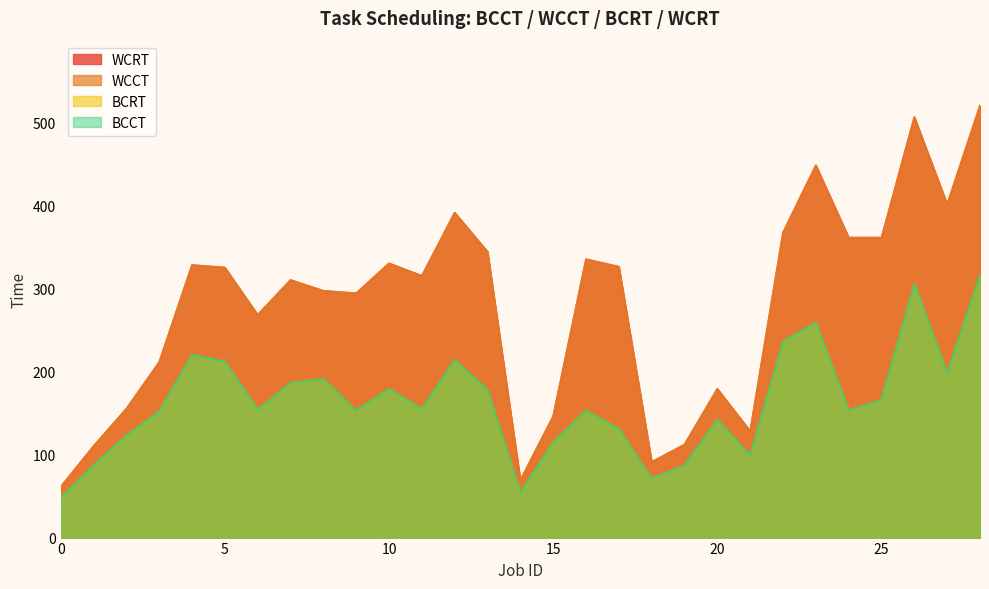

Rank the categories by BCCT value from highest to lowest.

28, 26, 23, 22, 4, 12, 5, 27, 8, 7, 10, 13, 25, 11, 6, 9, 16, 24, 3, 20, 17, 2, 15, 21, 1, 19, 18, 14, 0